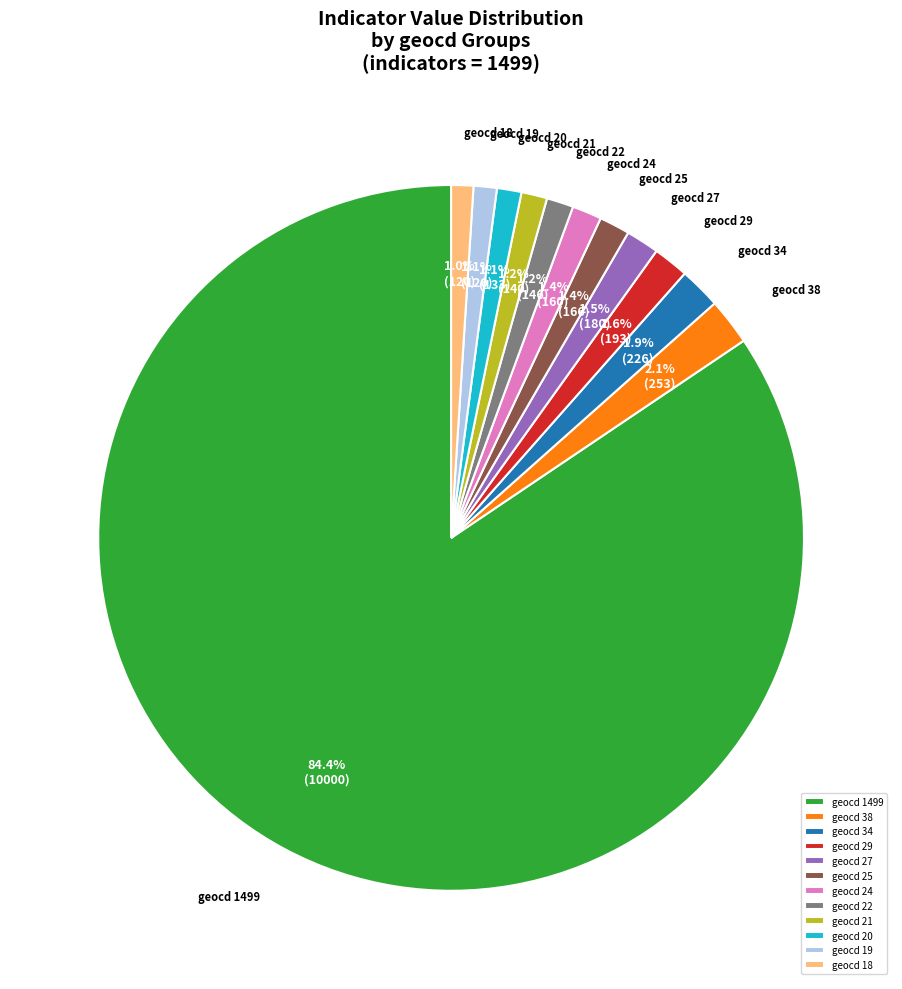

Which category has the biggest portion of the pie?

geocd 1499